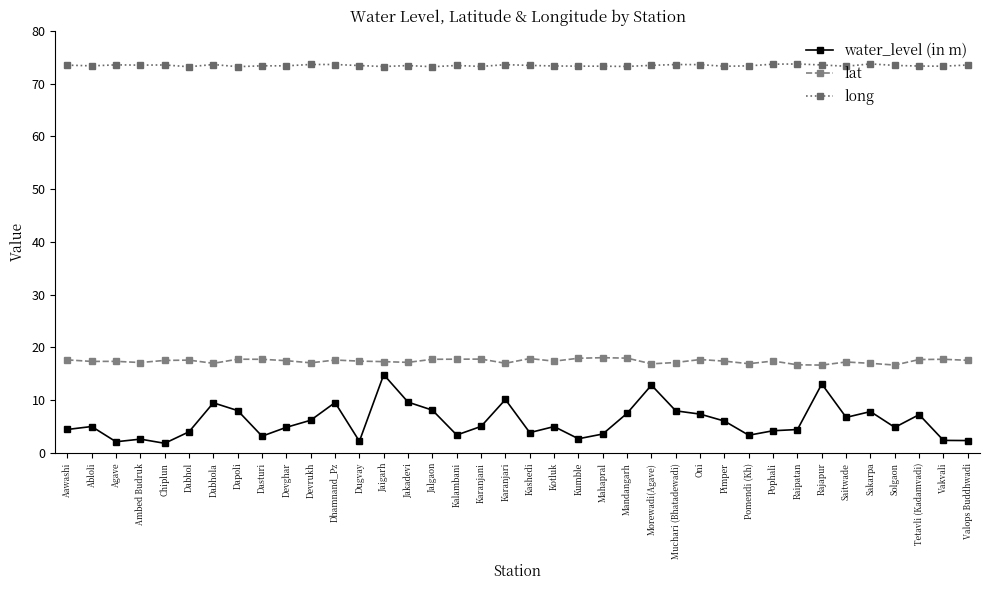

What is the sum of the water_level (in m) values at Jakadevi and Chiplun?

11.5